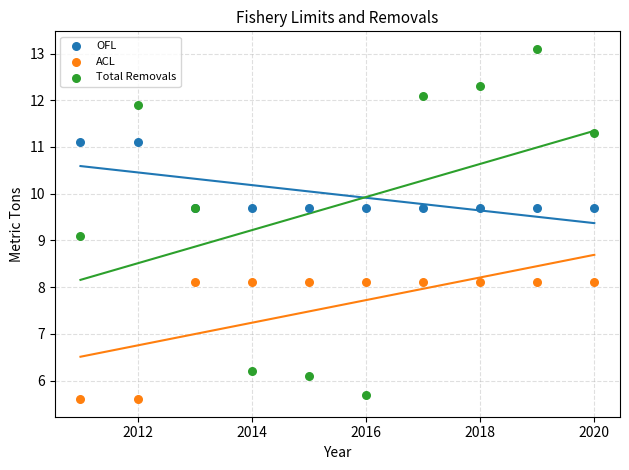

Which series contains the lowest Y value?

ACL